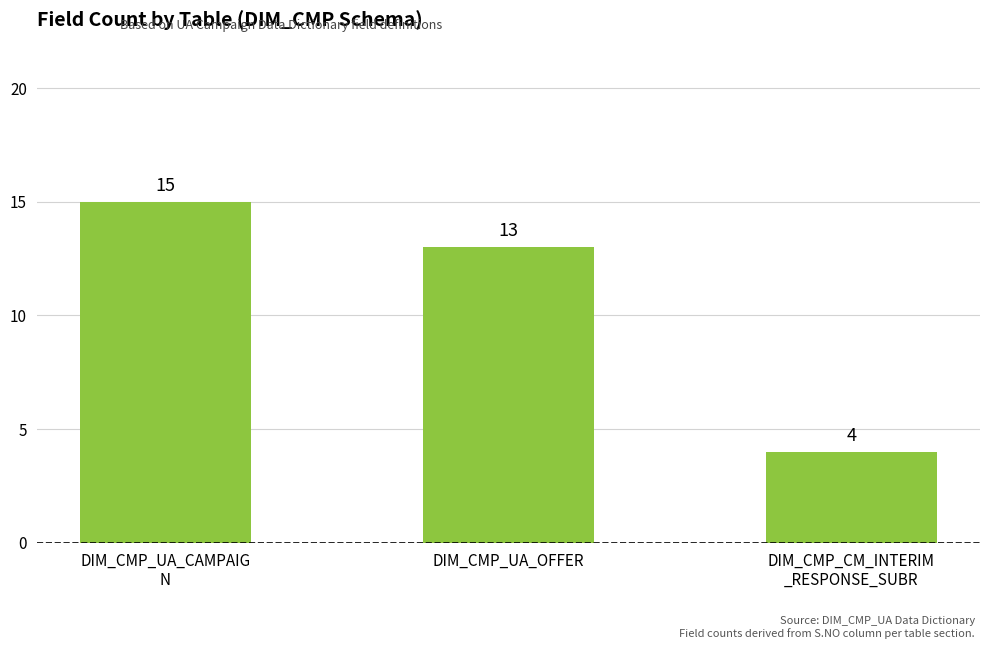

What is the label of the 3rd bar from the right?

DIM_CMP_UA_CAMPAIG
N